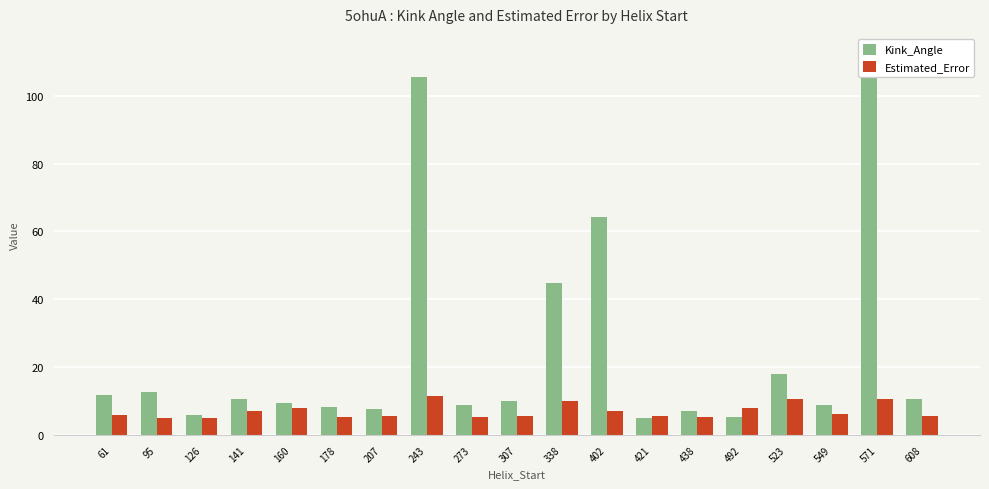

At 307, list the series in order from largest to smallest.

Kink_Angle, Estimated_Error